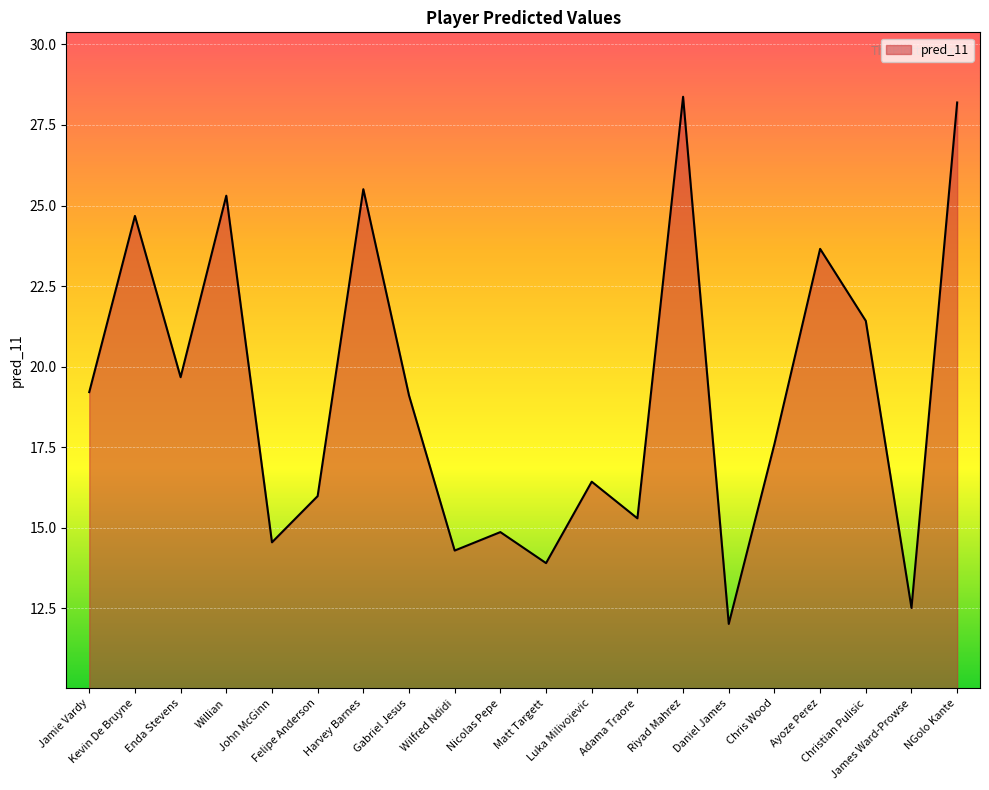

What is the difference between the maximum and minimum values?

16.4